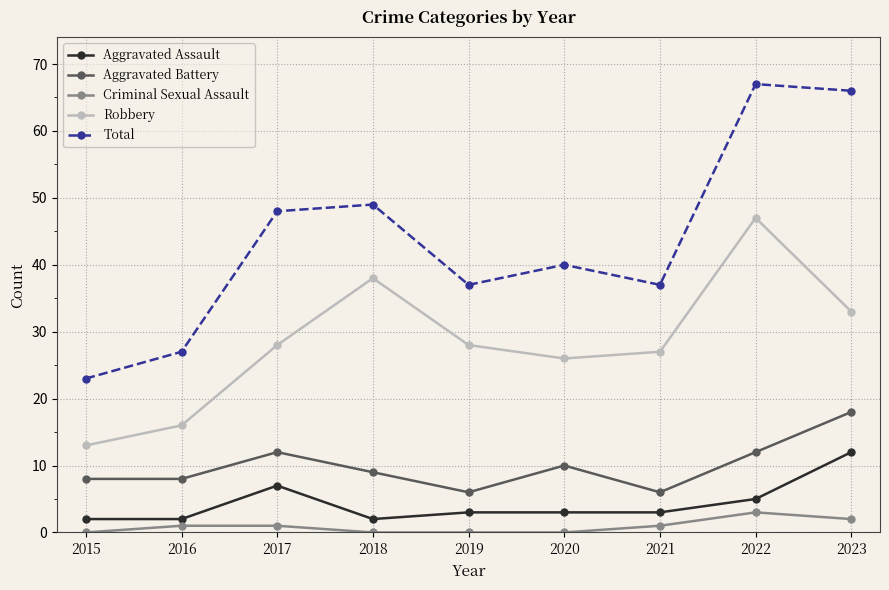

What is the difference between the Criminal Sexual Assault values at 2020 and 2016?

1